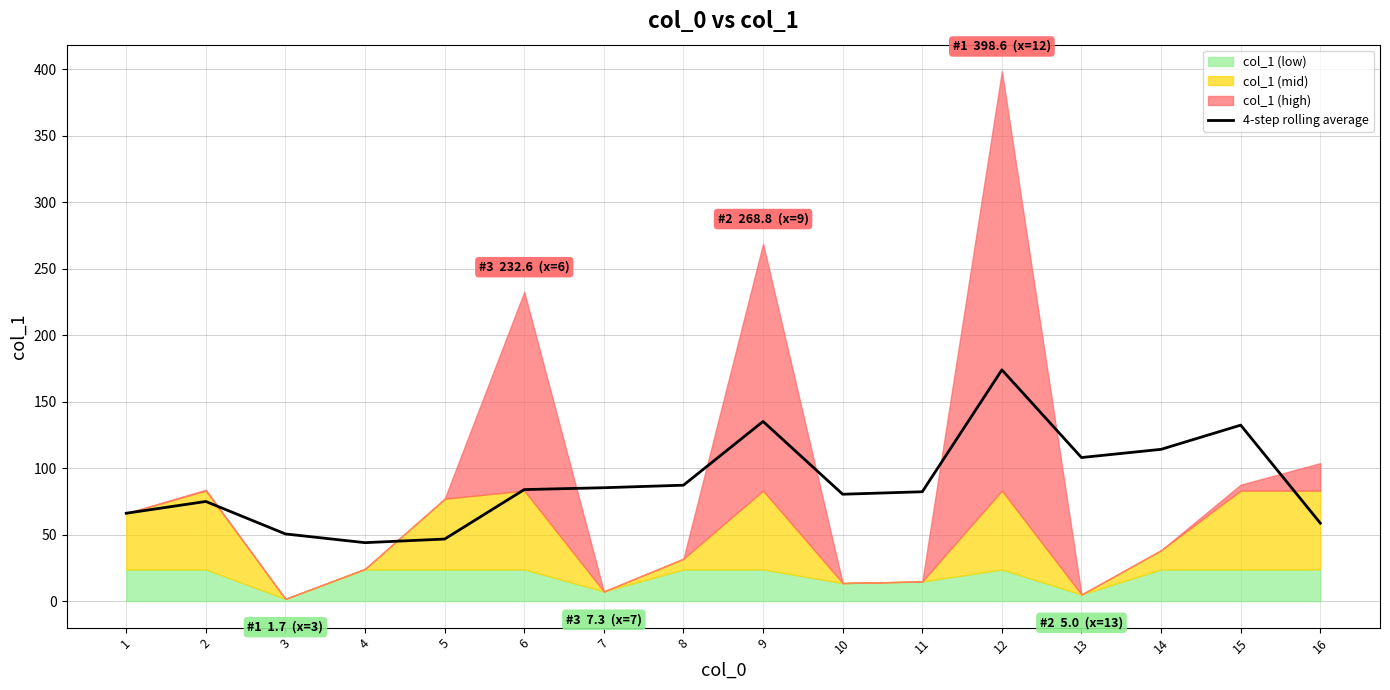

At which label does 4-step rolling average reach its peak?

12